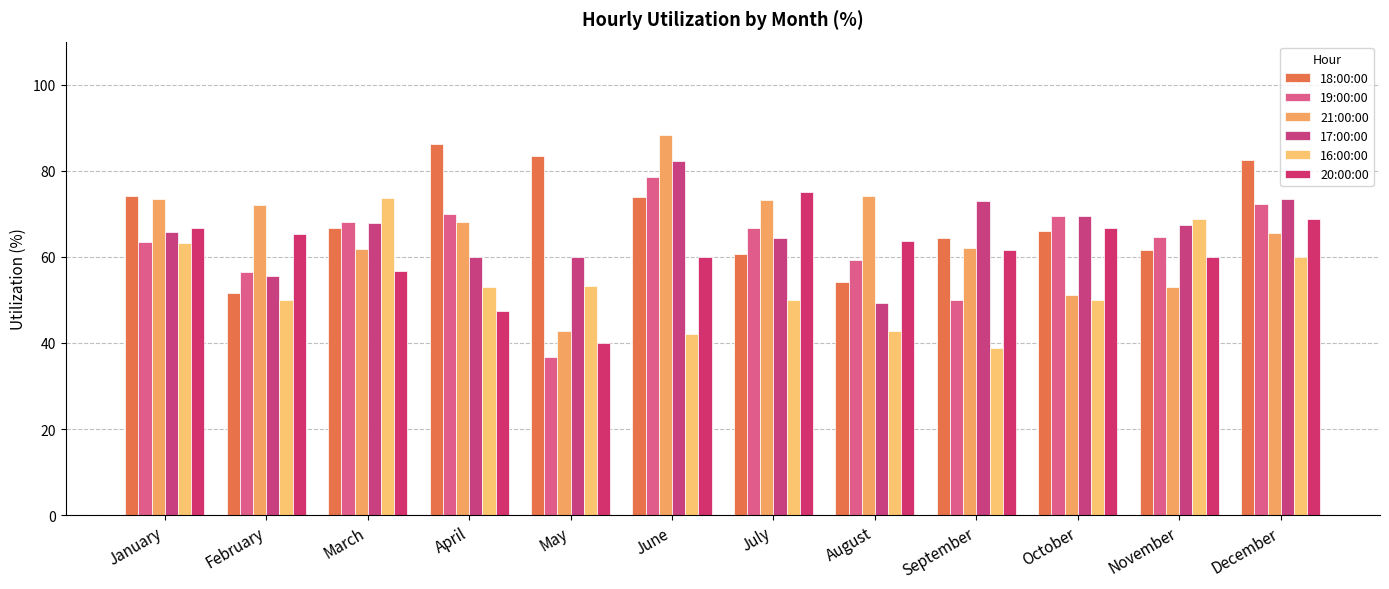

Are the bars grouped side by side (vs. stacked)?

Yes